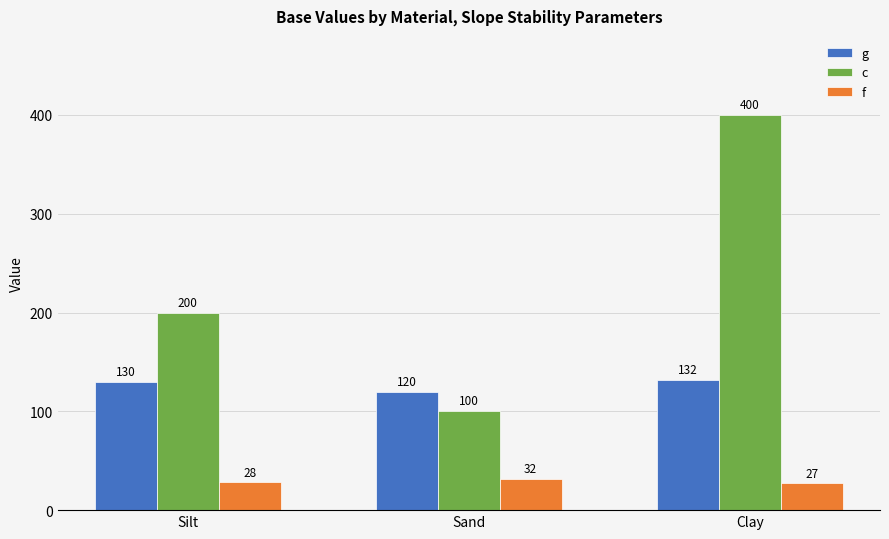

Count the c values in the range 100 to 400.

3